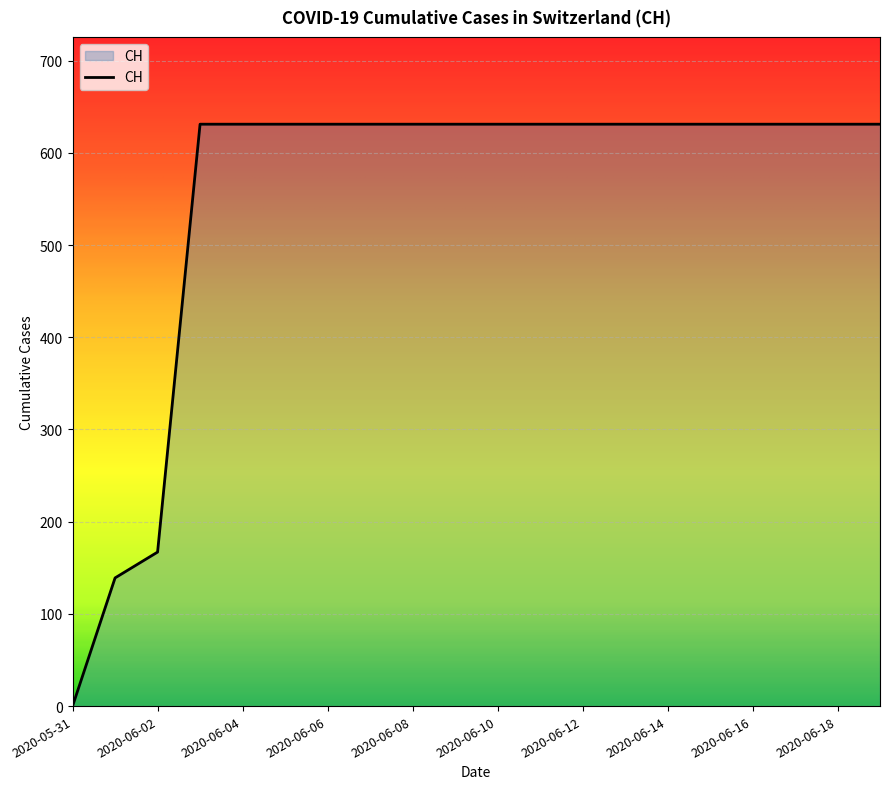

What is the difference between the maximum and minimum values?

631